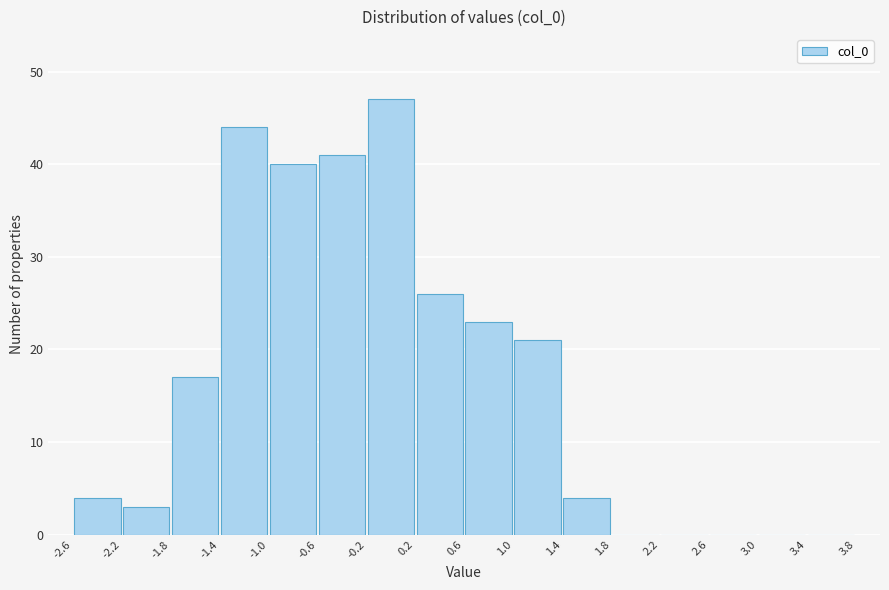

What is the height of the bar covering 0.2 to 0.6 on the x-axis? The values are not printed on the chart, so give them approximately, as read against the axis.

26